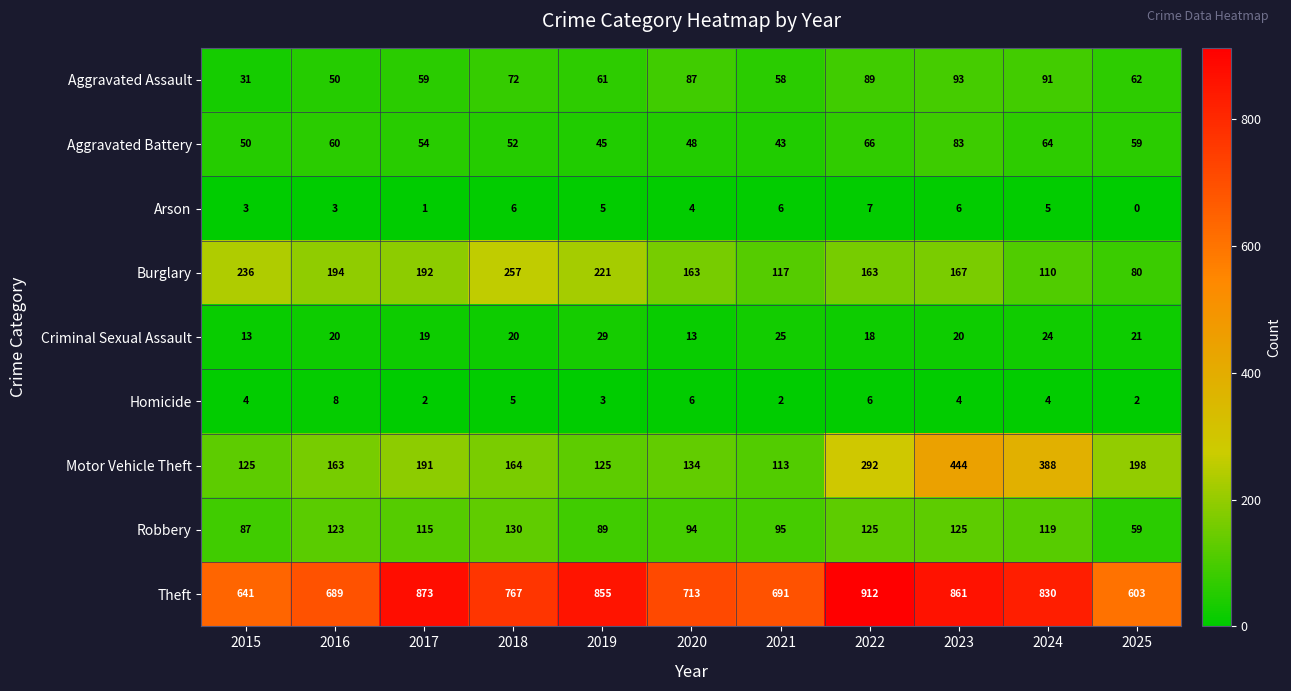

What is the spread (max minus min) of values at 2018?

762